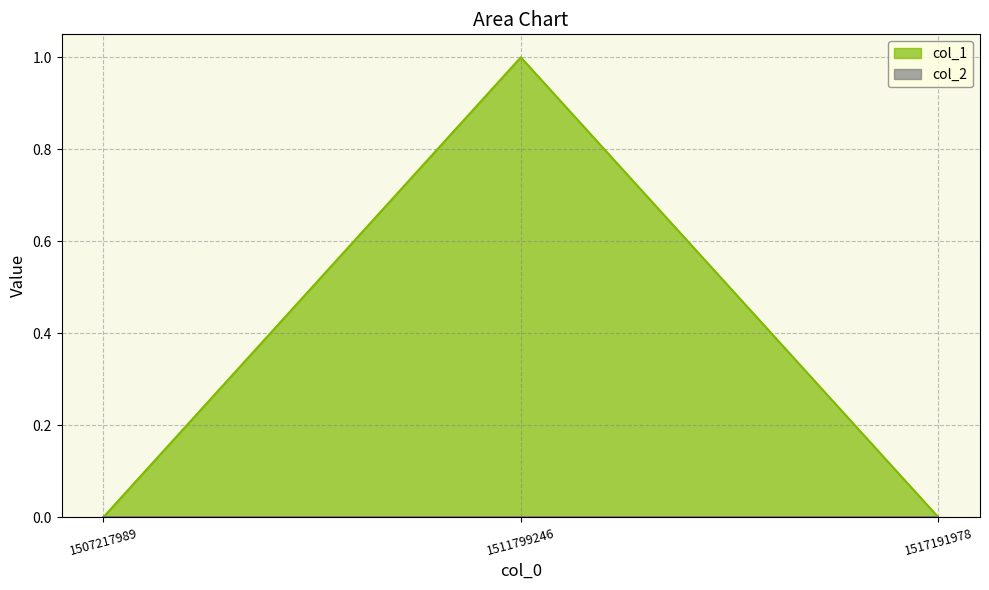

Does the chart display data point markers on the line(s)?

No